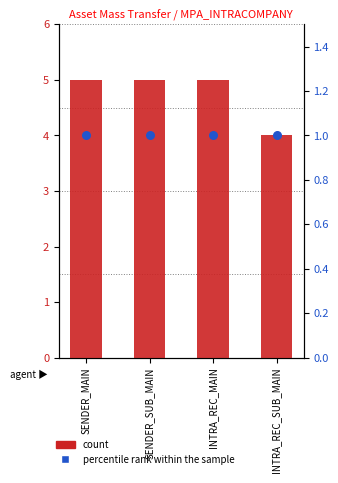

At which category is the sum across all series the highest?

SENDER_MAIN